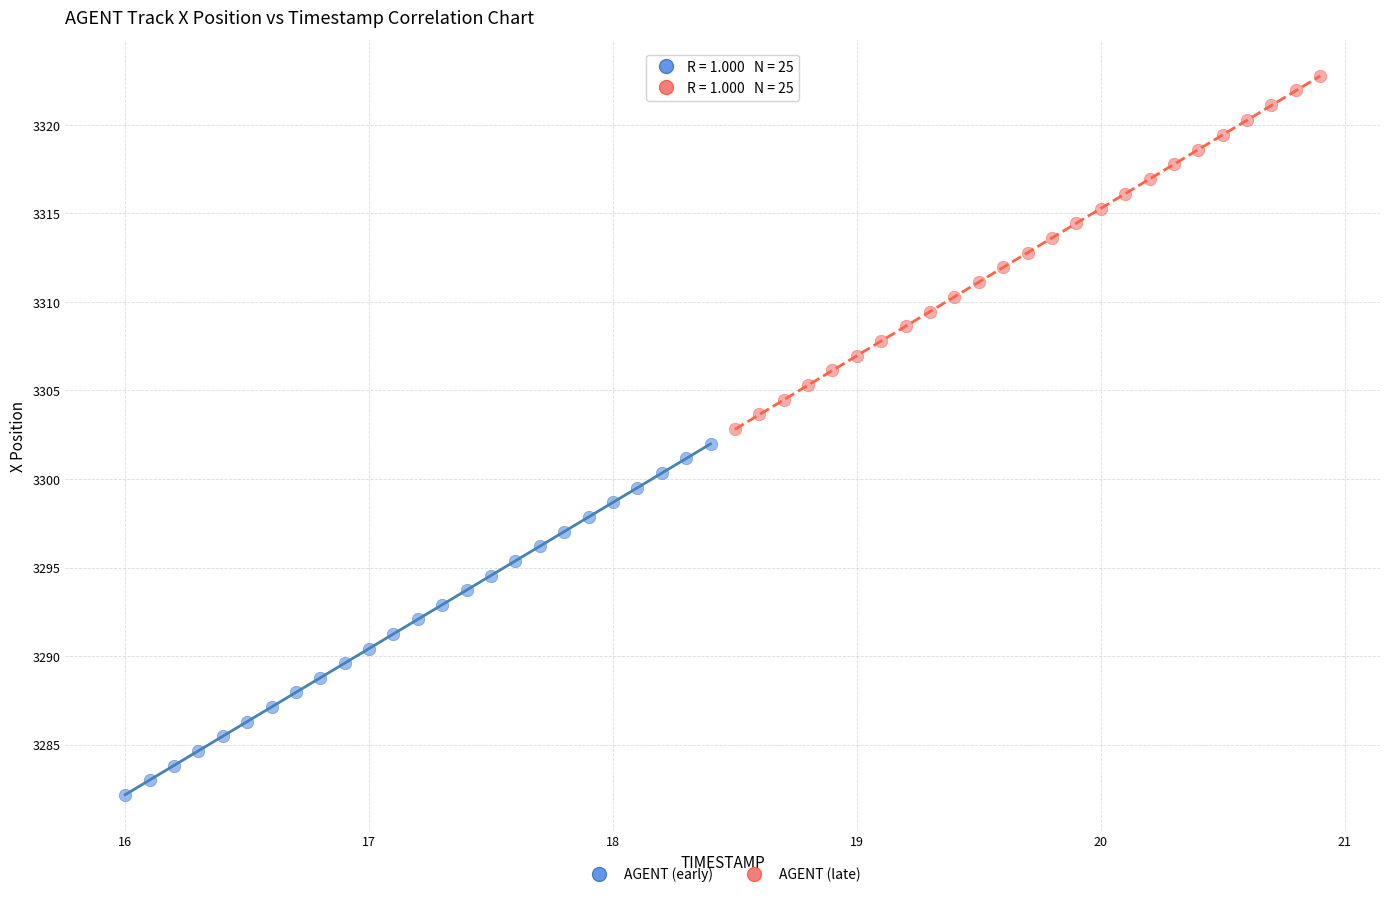

Which series has the widest spread of Y values?

AGENT (late)